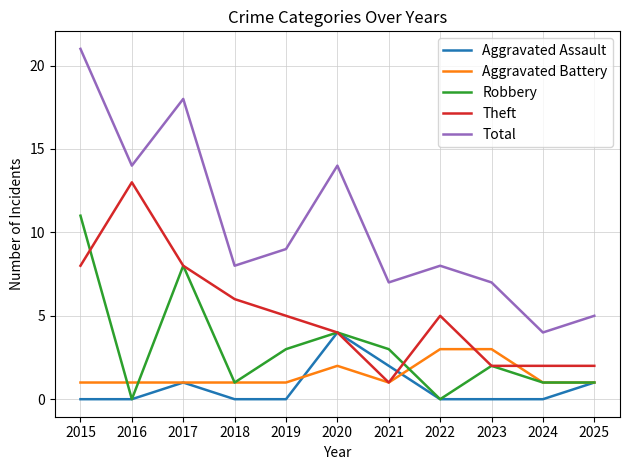

How many lines are shown in the chart?

5